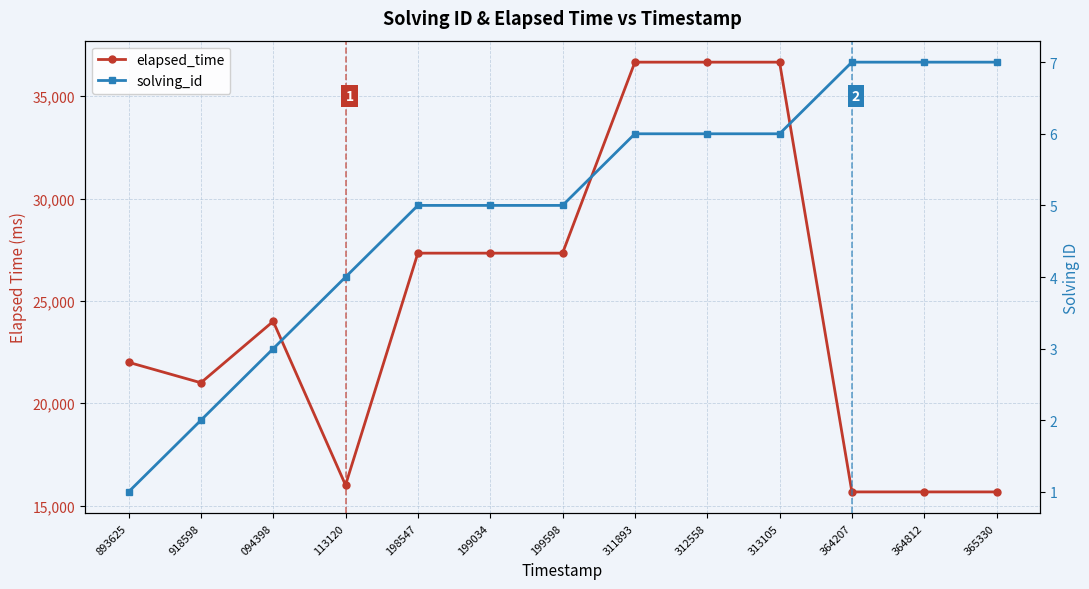

Where is solving_id nearest to the value 4?

113120